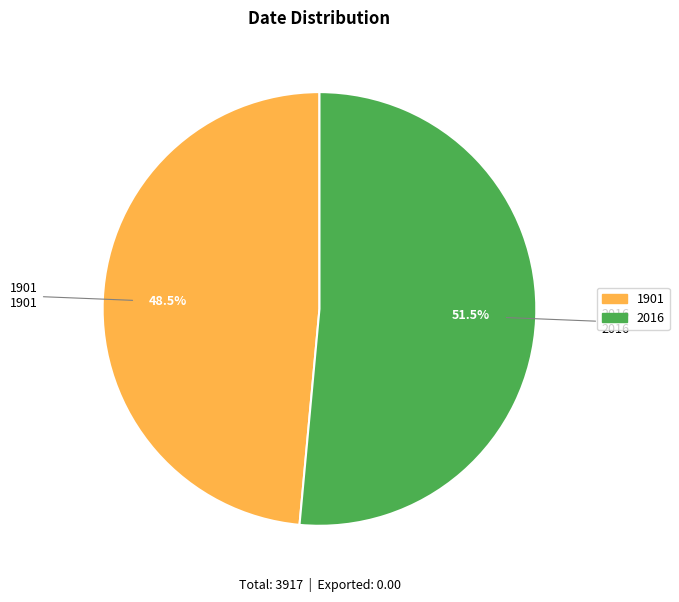

Between 1901 and 2016, which is larger?

2016